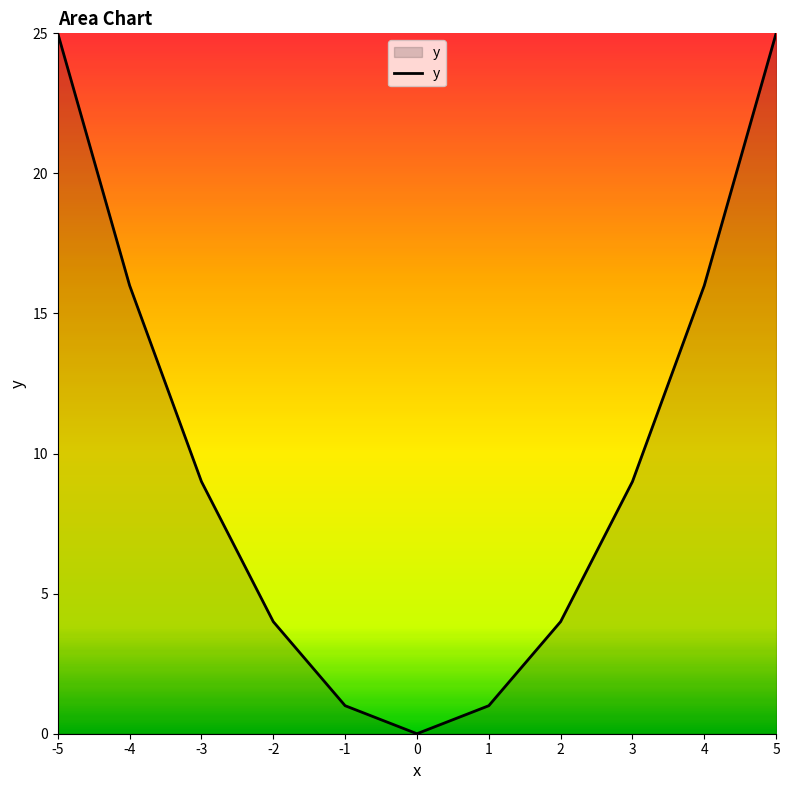

What is the greatest value displayed?

25